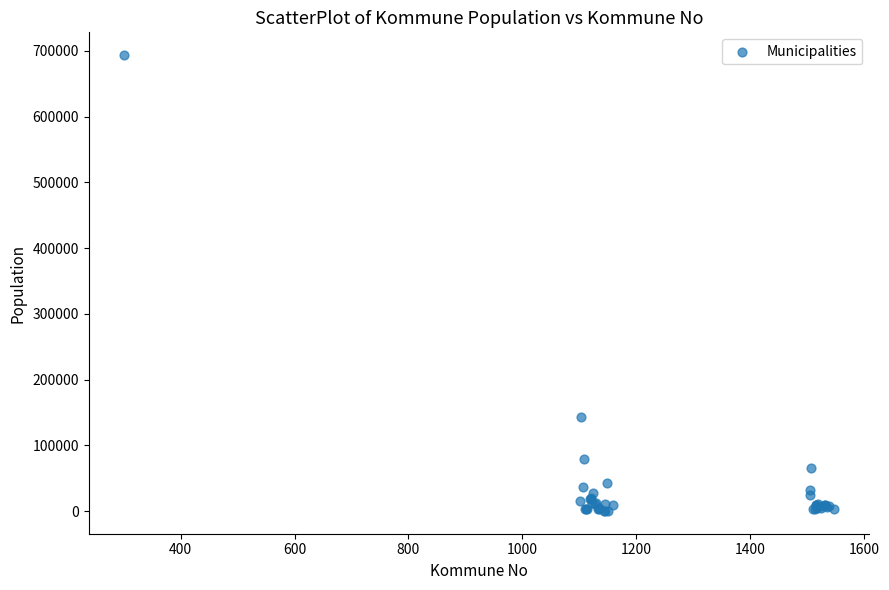

What Y value in the scatter plot is closest to 346846?

143574